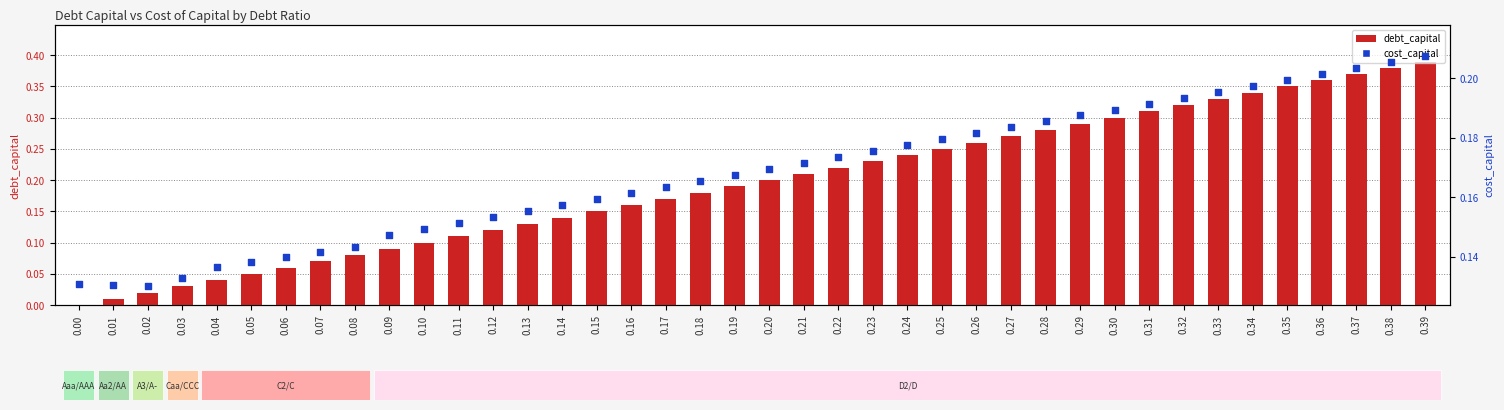

Which series has the largest total across all categories?

debt_capital